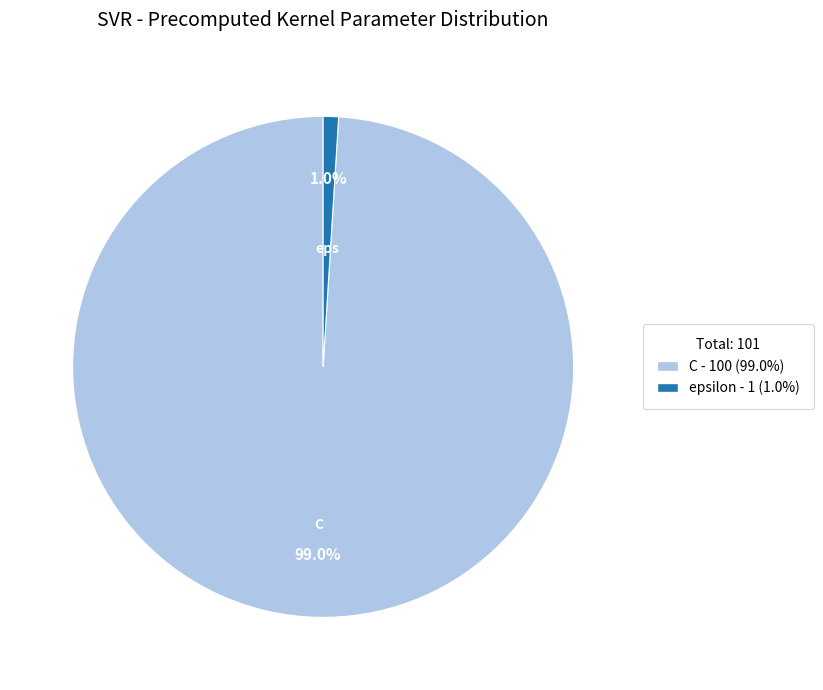

To the nearest percent, what percentage of the pie is C?

99%